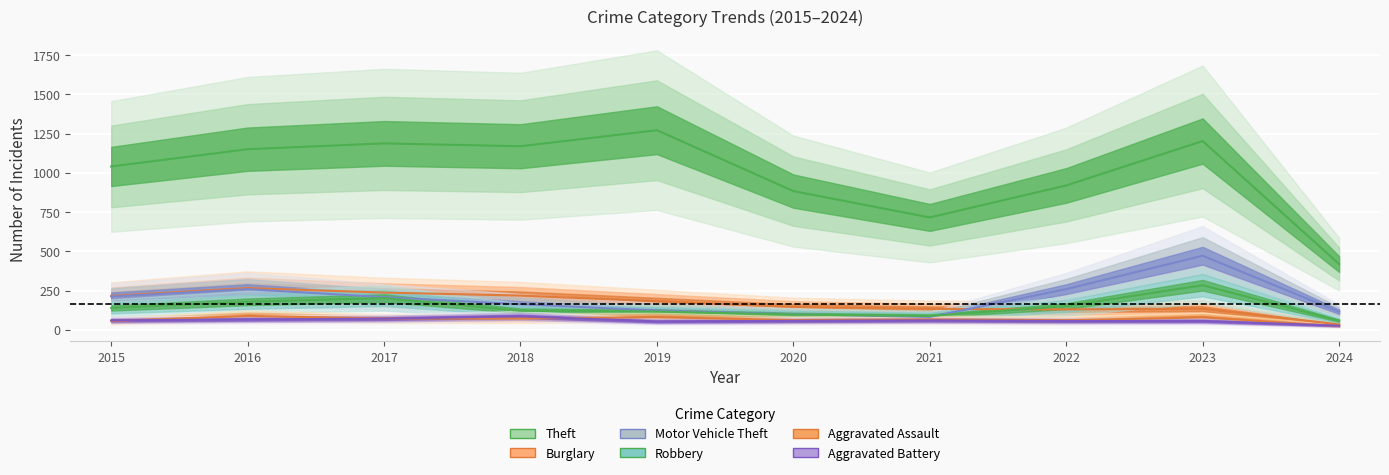

What is the lowest value of the Theft series?

419